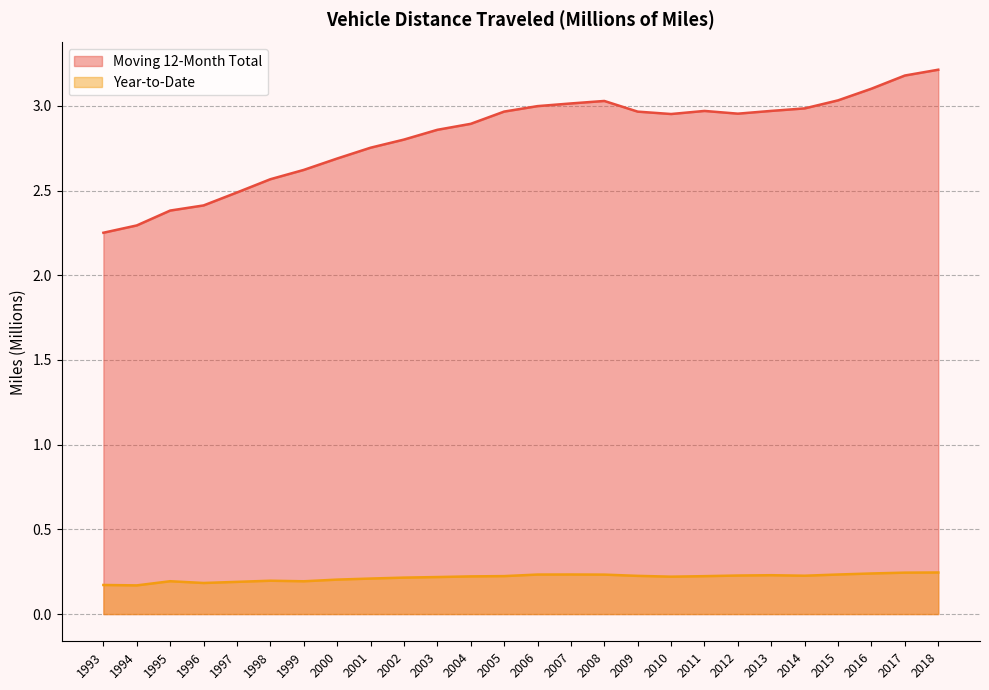

What are all the series names shown in the legend?

Moving 12-Month Total, Year-to-Date